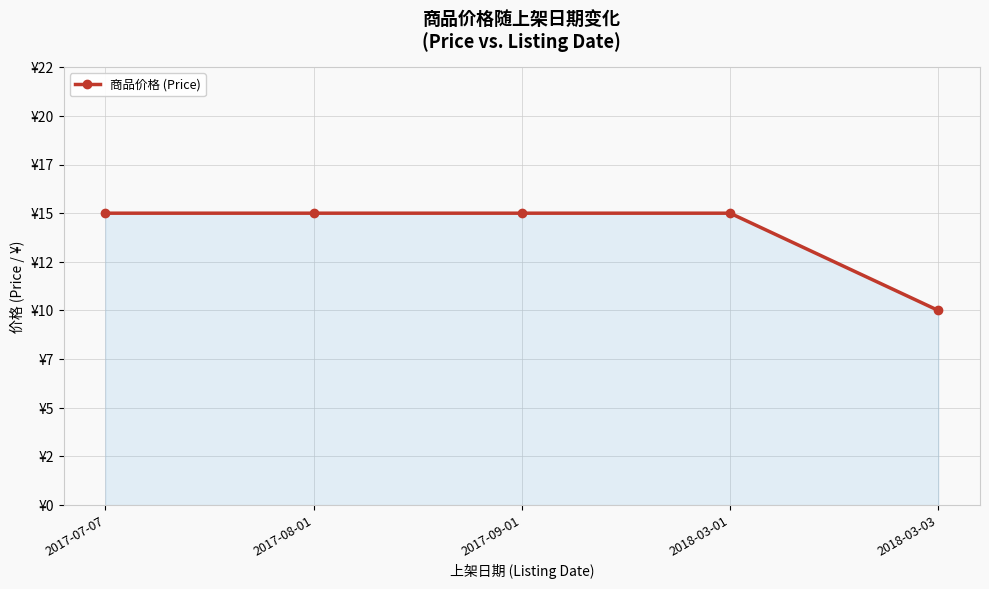

What is the difference between the values at 2018-03-03 and 2018-03-01?

5